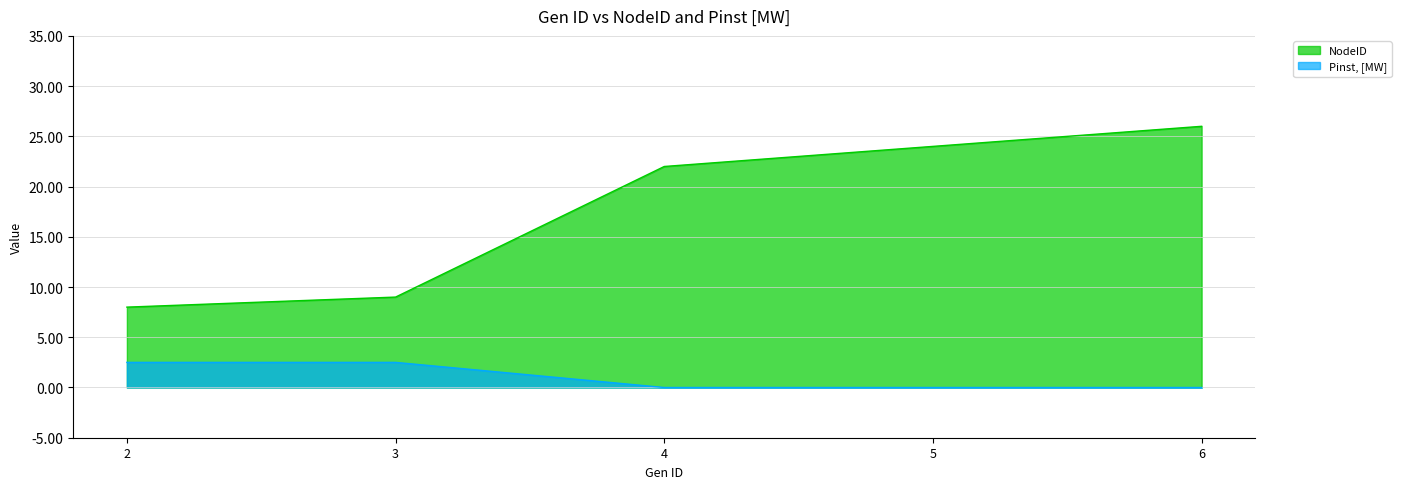

Reading left to right, transcribe all the data shown in this chart.

NodeID: 8.0	9.0	22.0	24.0	26.0
Pinst, [MW]: 2.5	2.5	0.0	0.0	0.0